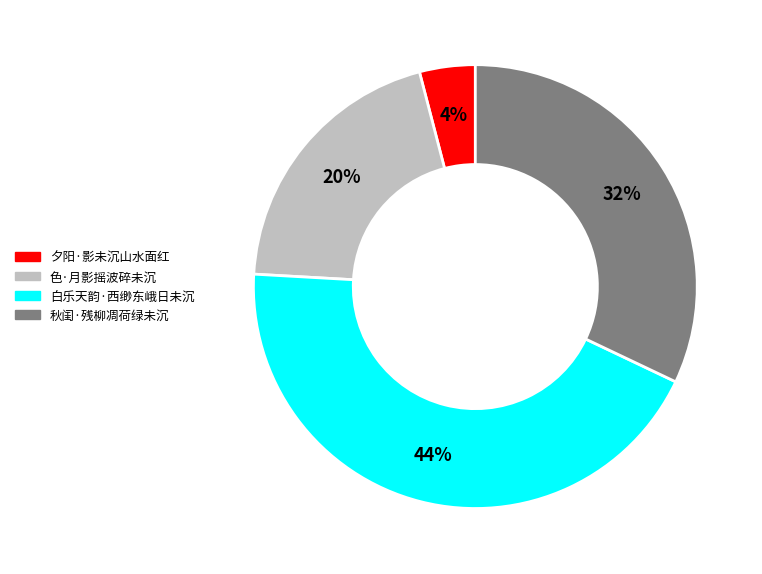

Is the sum of 白乐天韵·西缈东峨日未沉 and 色·月影摇波碎未沉 greater than half?

Yes